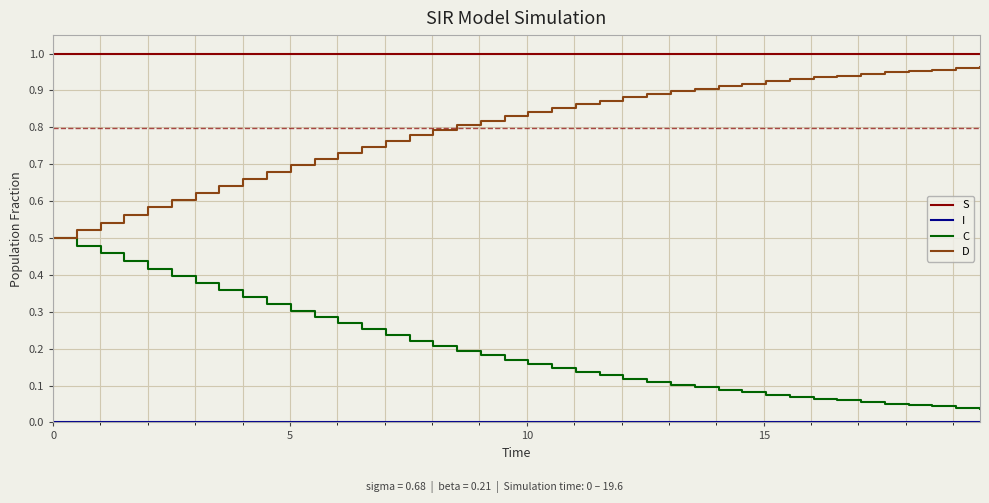

True or false: S and C cross at least once.

False